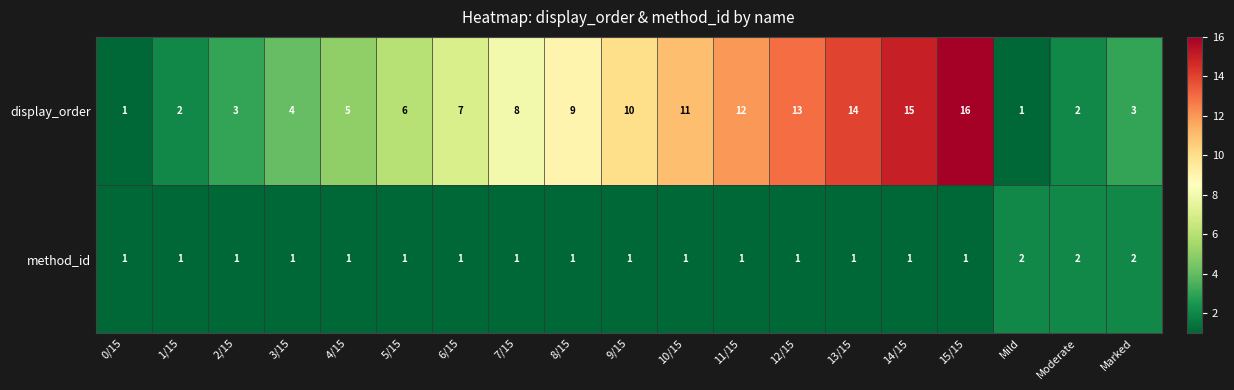

The value of method_id at 15/15 is 1. True or false?

True